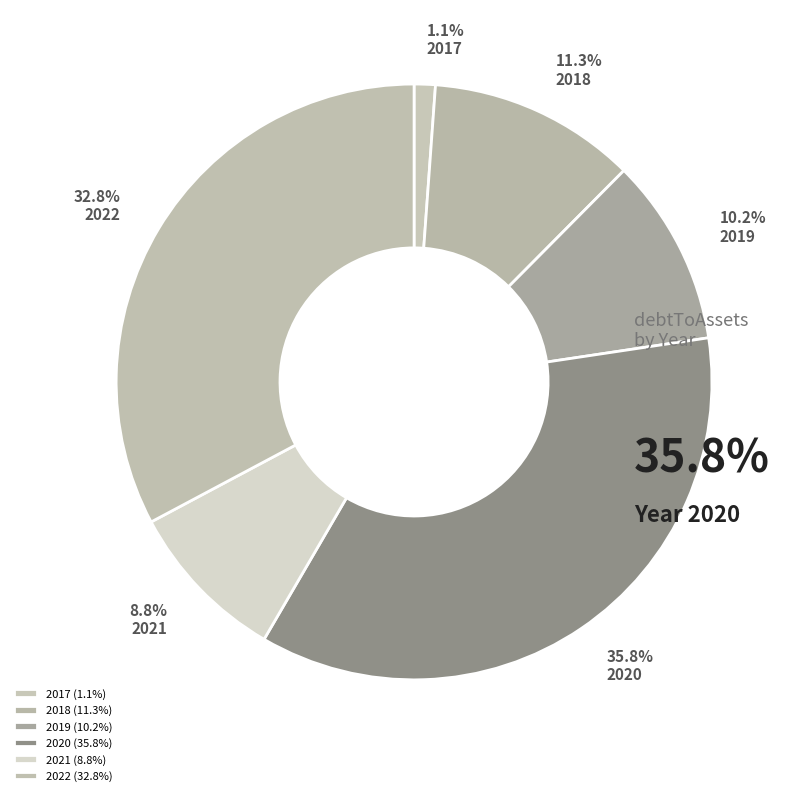

How many segments does this pie chart have?

6